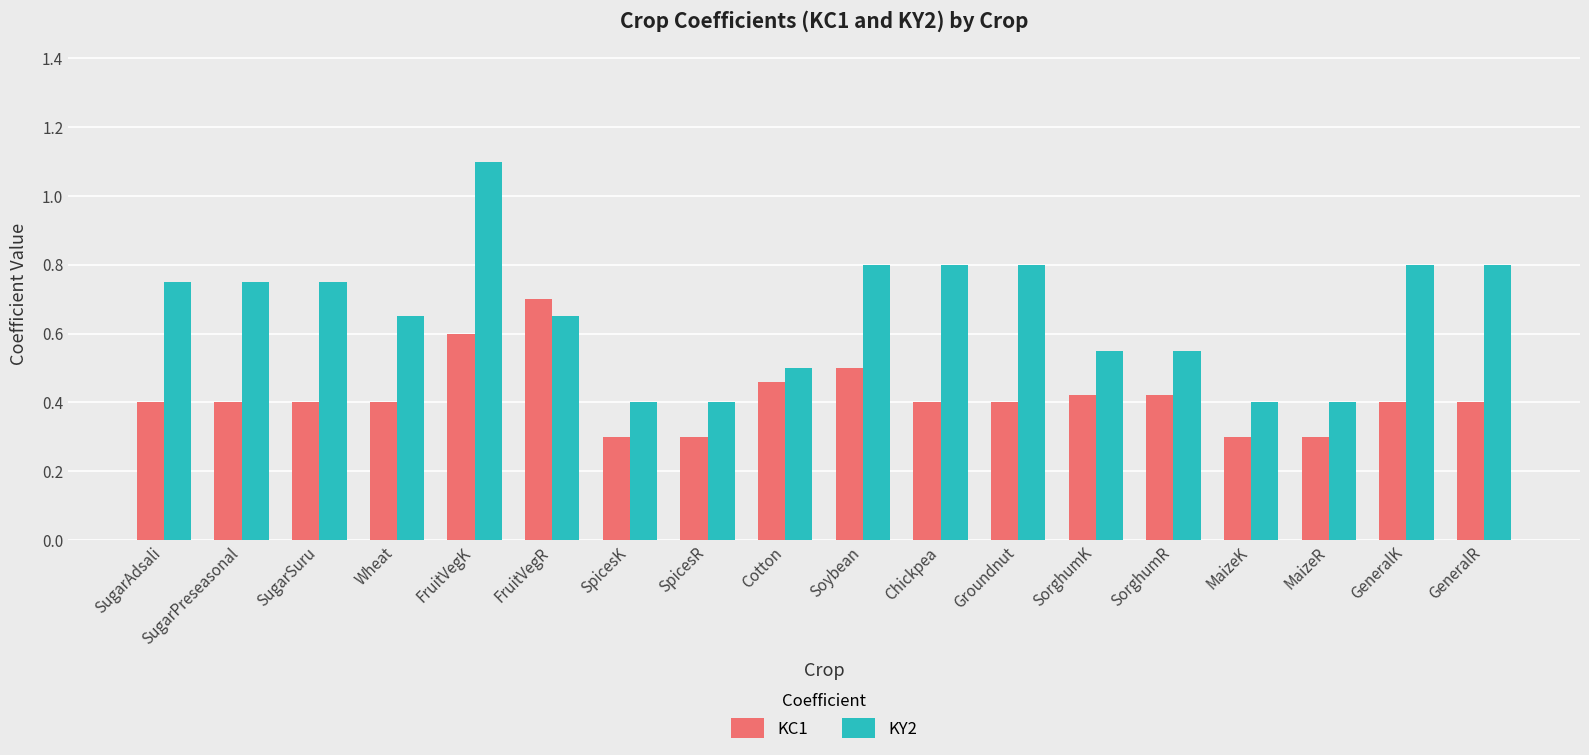

How many KC1 values are between 0 and 1?

18